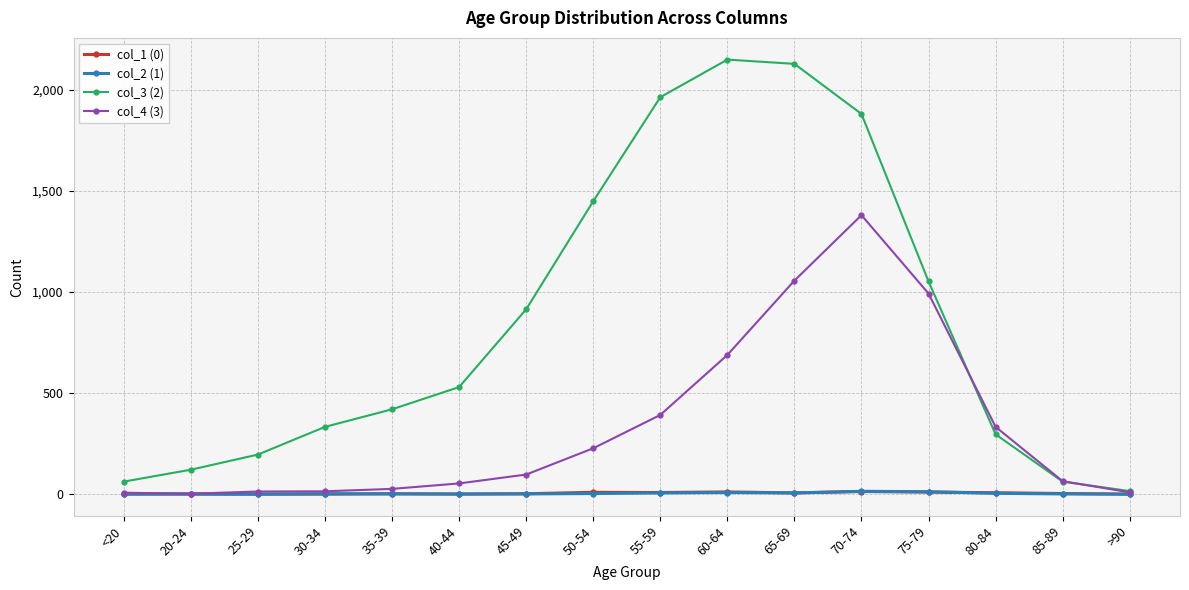

What value does the col_4 (3) series have at 20-24?

2